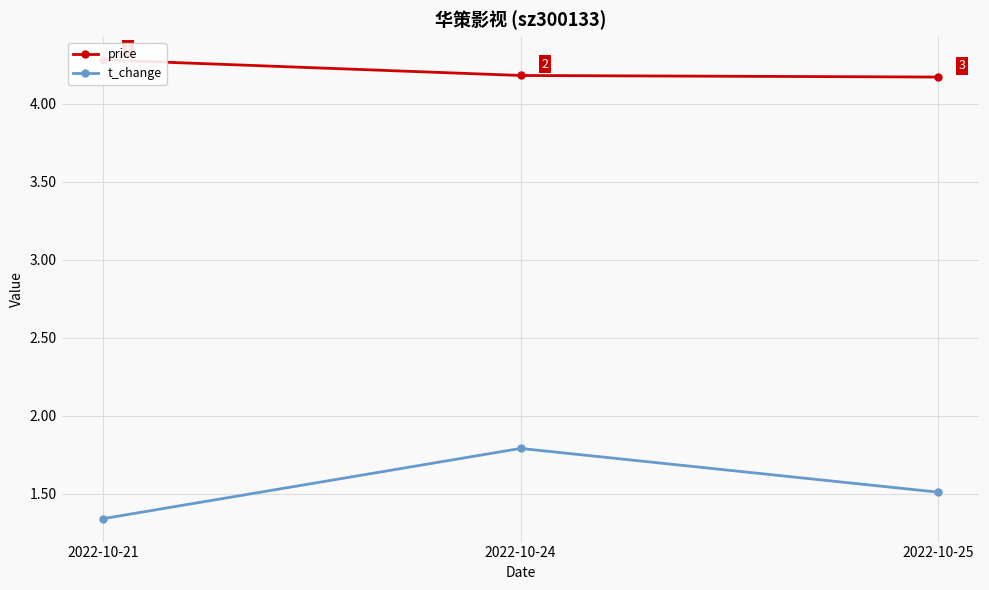

Which series changed the most between 2022-10-21 and 2022-10-25?

t_change